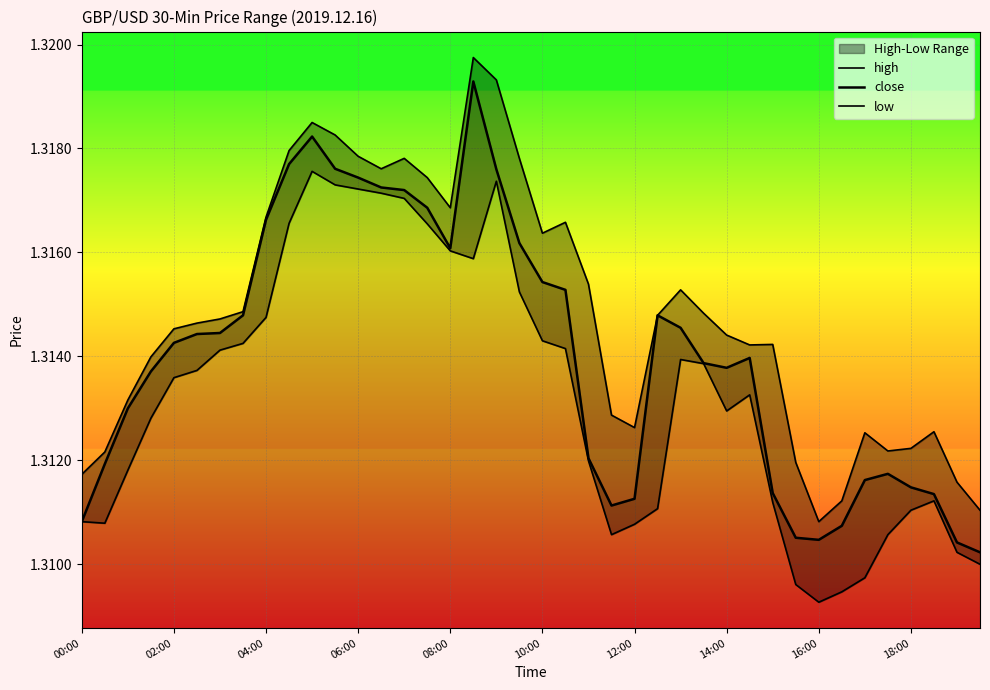

What is the average value of the close series?

1.3